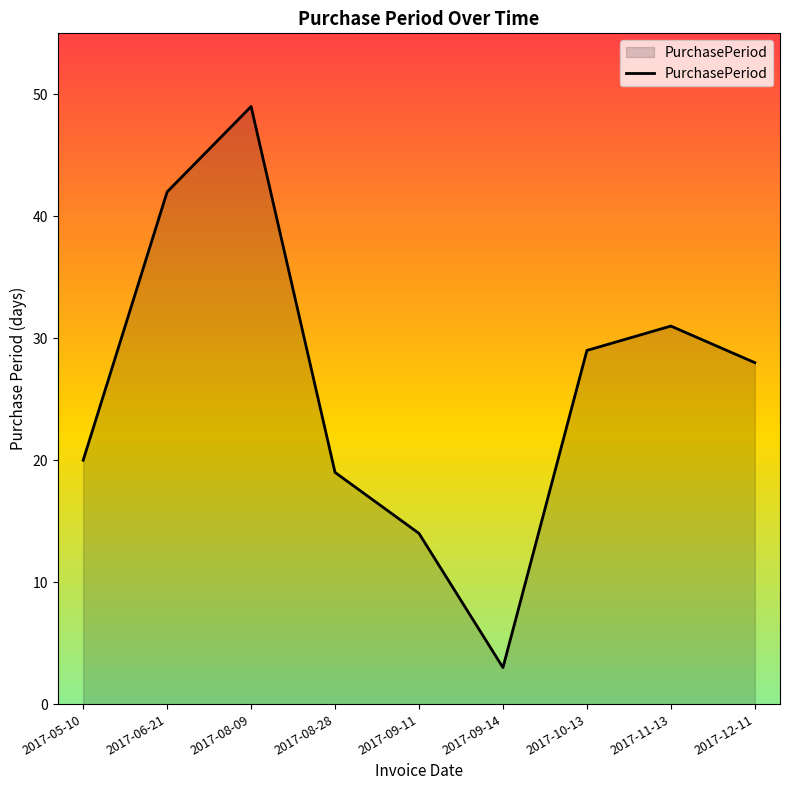

At which category does the data reach its first local peak?

2017-08-09